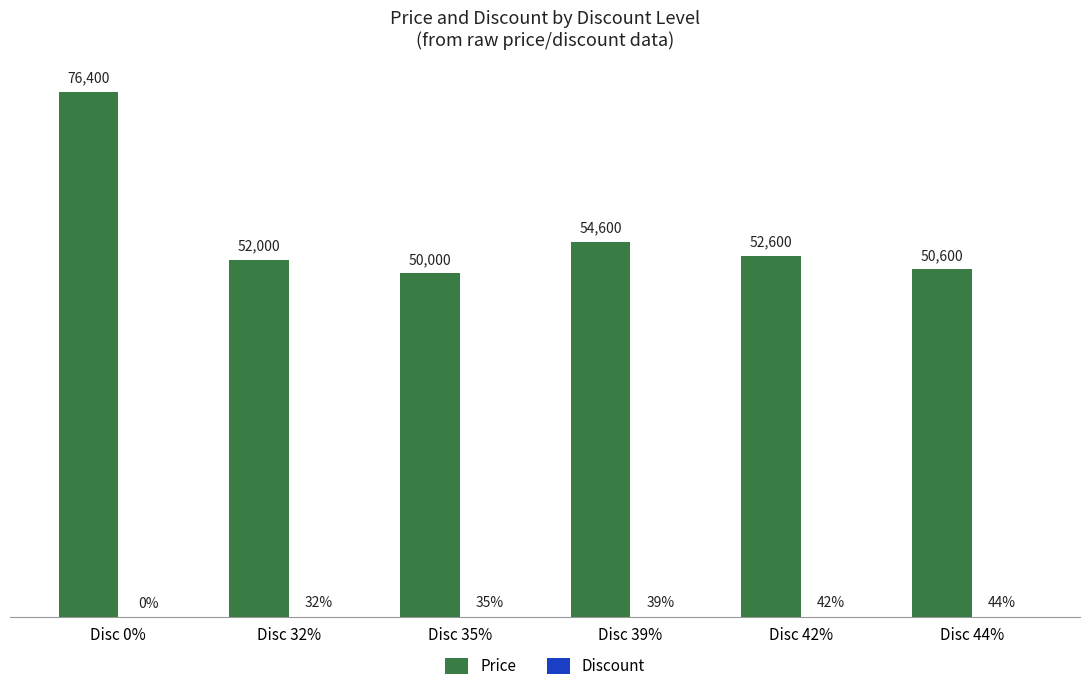

At which category does the chart reach its peak across all series?

Disc 0%